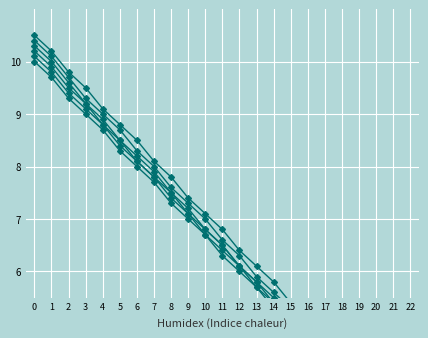

Reading right to left, what are all the values shown in this chart?

Quadrat 1: 22=3.1	21=3.4	20=3.8	19=4.1	18=4.4	17=4.8	16=5.1	15=5.4	14=5.8	13=6.1	12=6.4	11=6.8	10=7.1	9=7.4	8=7.8	7=8.1	6=8.5	5=8.8	4=9.1	3=9.5	2=9.8	1=10.2	0=10.5
Quadrat 2: 22=2.9	21=3.2	20=3.5	19=3.9	18=4.2	17=4.5	16=4.9	15=5.2	14=5.4	13=5.8	12=6.1	11=6.5	10=6.8	9=7.2	8=7.5	7=7.9	6=8.2	5=8.5	4=8.9	3=9.2	2=9.6	1=10.0	0=10.3
Quadrat 3: 22=3.0	21=3.3	20=3.6	19=4.0	18=4.3	17=4.6	16=5.0	15=5.3	14=5.6	13=5.9	12=6.3	11=6.6	10=7.0	9=7.3	8=7.6	7=8.0	6=8.3	5=8.7	4=9.0	3=9.3	2=9.7	1=10.1	0=10.4
Quadrat 5: 22=2.8	21=3.1	20=3.5	19=3.8	18=4.1	17=4.5	16=4.8	15=5.1	14=5.5	13=5.8	12=6.1	11=6.5	10=6.8	9=7.1	8=7.5	7=7.8	6=8.1	5=8.5	4=8.8	3=9.2	2=9.5	1=9.9	0=10.2
Quadrat 6: 22=2.7	21=3.1	20=3.4	19=3.7	18=4.1	17=4.4	16=4.7	15=5.1	14=5.4	13=5.7	12=6.1	11=6.4	10=6.7	9=7.1	8=7.4	7=7.8	6=8.1	5=8.4	4=8.8	3=9.1	2=9.4	1=9.8	0=10.1
Quadrat 10: 22=2.7	21=3.0	20=3.3	19=3.7	18=4.0	17=4.3	16=4.7	15=5.0	14=5.3	13=5.7	12=6.0	11=6.3	10=6.7	9=7.0	8=7.3	7=7.7	6=8.0	5=8.3	4=8.7	3=9.0	2=9.3	1=9.7	0=10.0